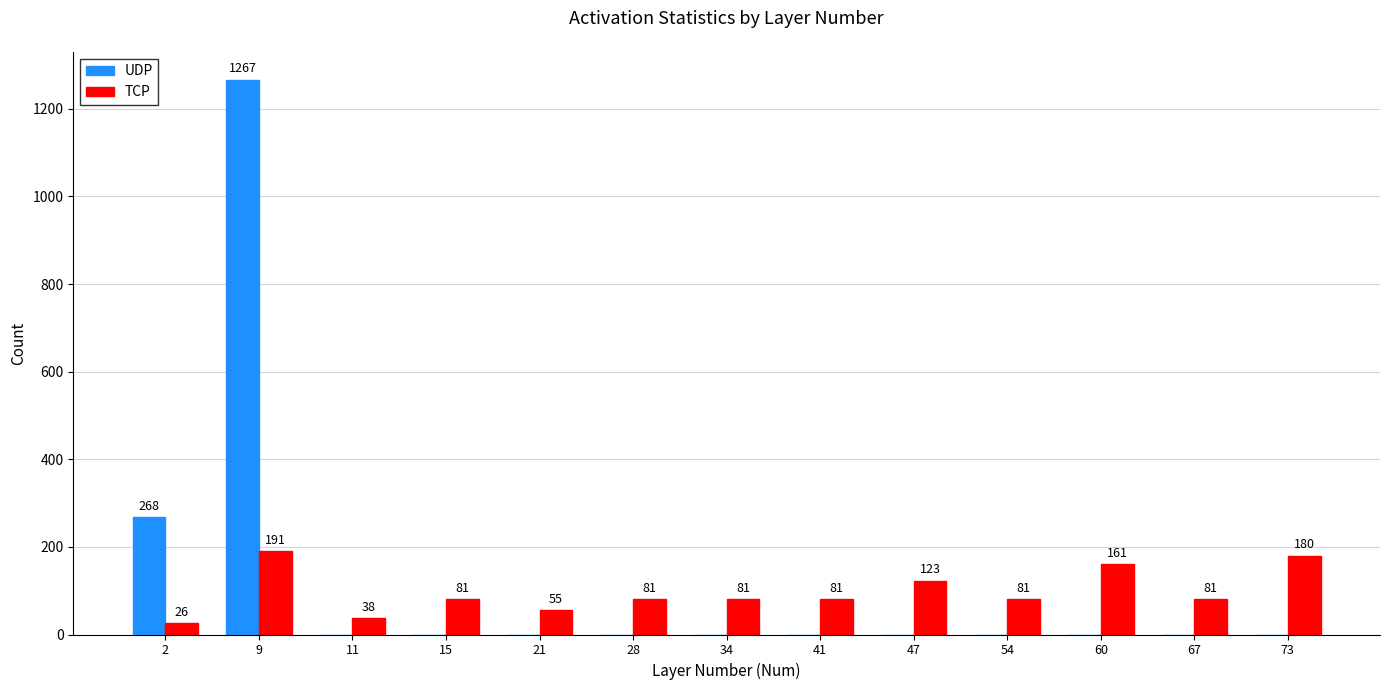

Count the TCP values in the range 81 to 123.

7